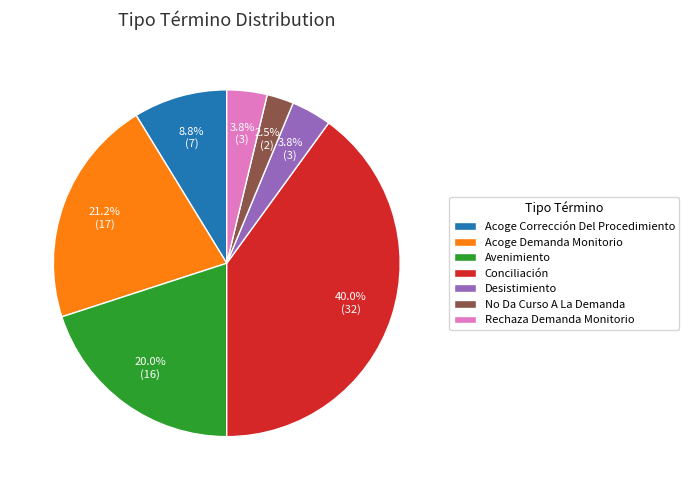

Is the sum of Acoge Demanda Monitorio and Rechaza Demanda Monitorio greater than half?

No